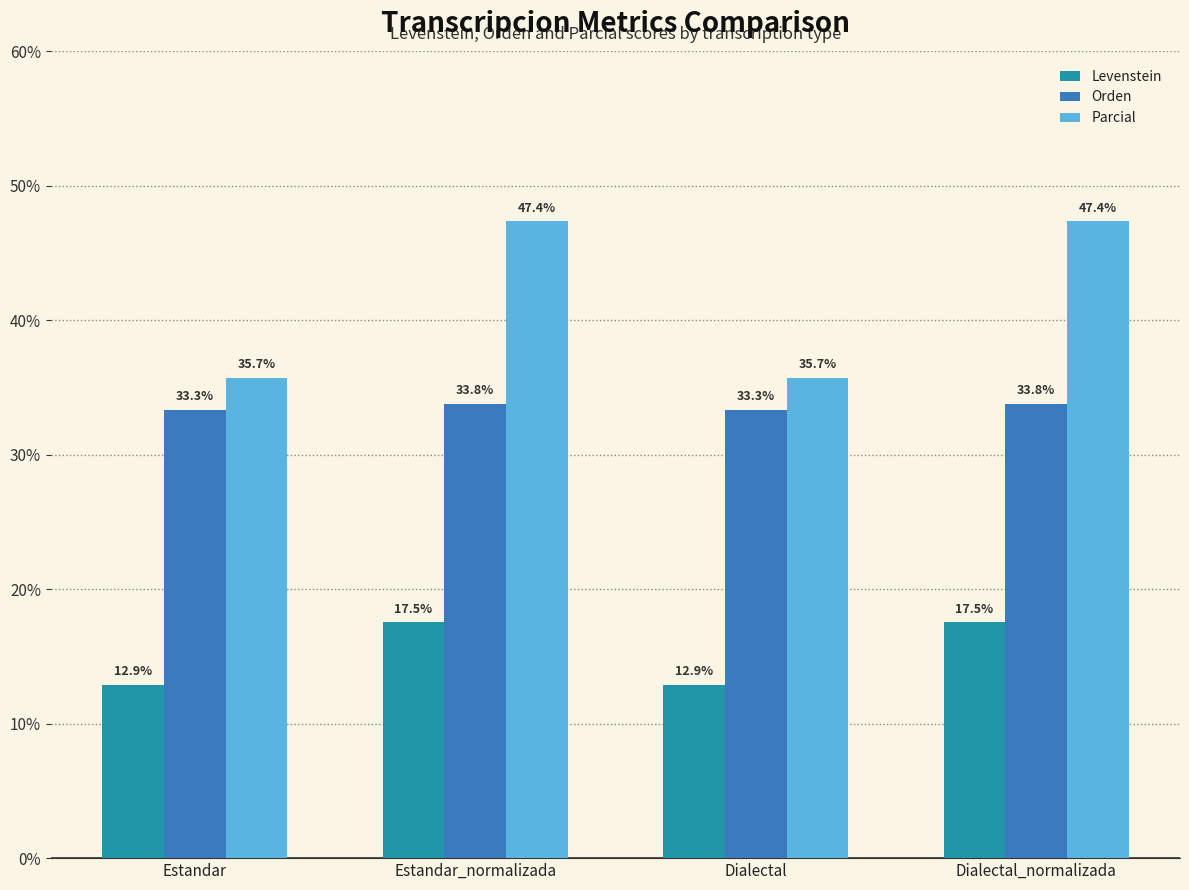

Count the number of data series in this chart.

3